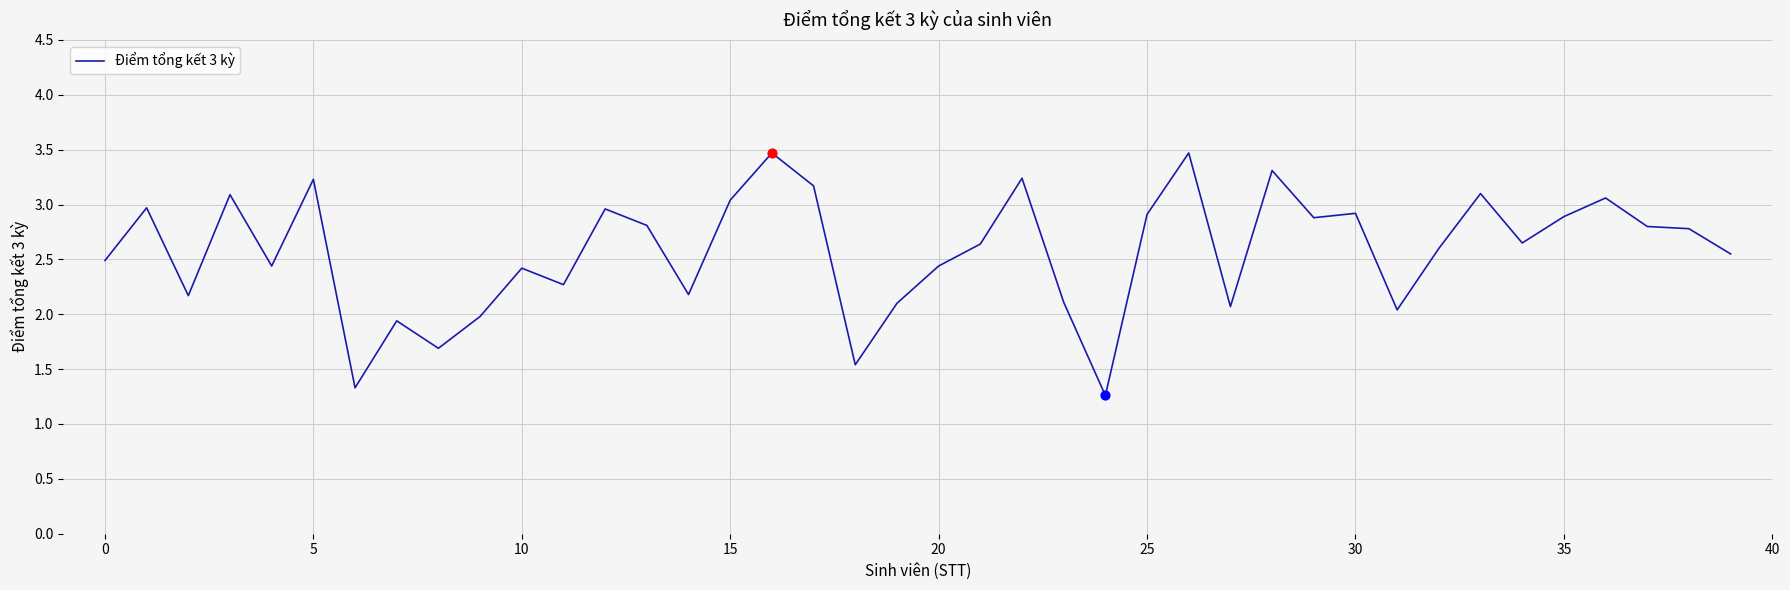

What is the greatest value displayed?

3.5